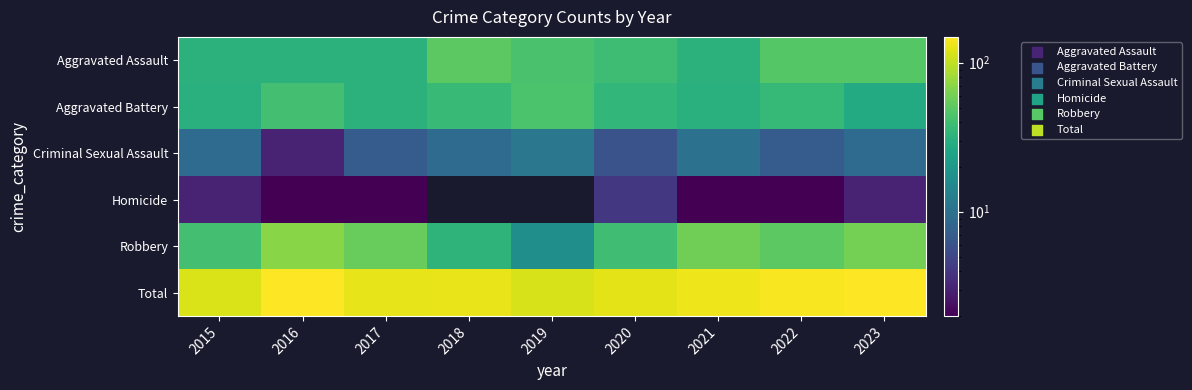

How many data points does each series have?

9